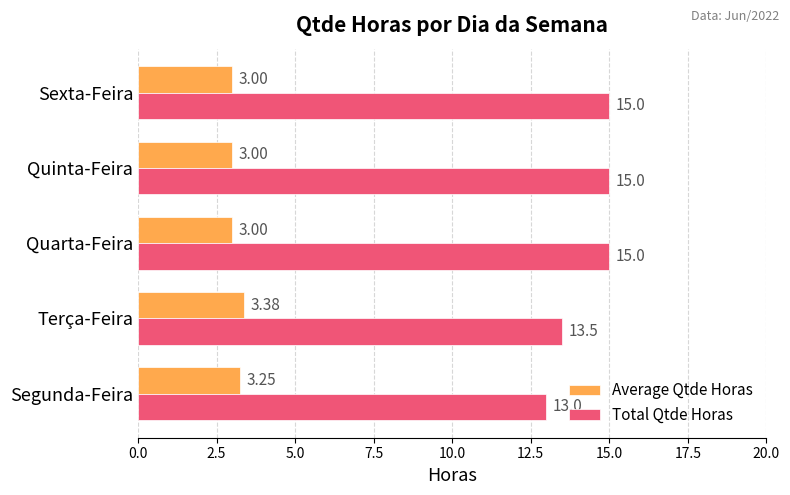

What is the sum of all Average Qtde Horas values?

15.6